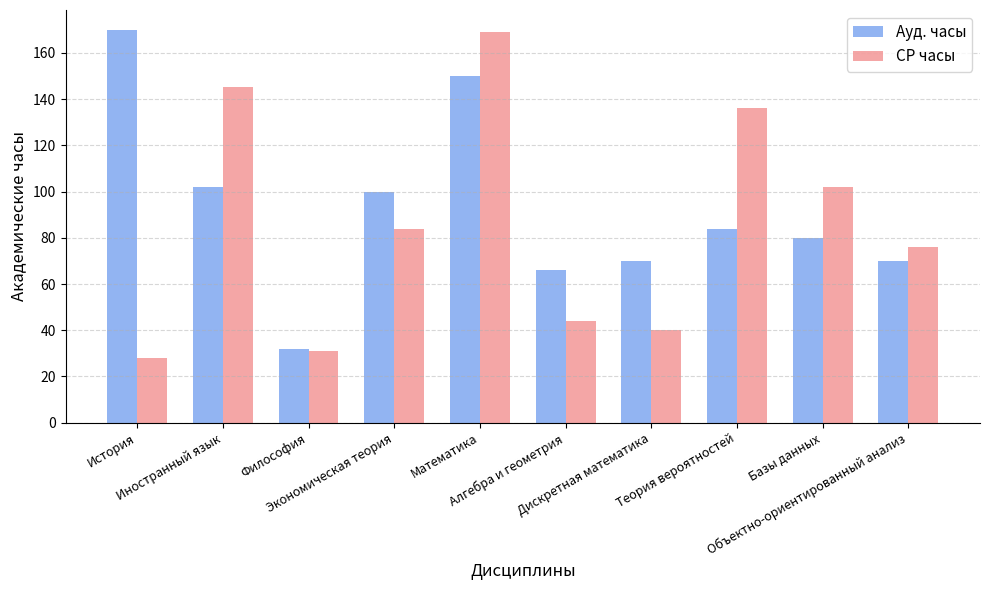

Is the value of Ауд. часы at Базы данных greater than the value of СР часы at Алгебра и геометрия?

Yes